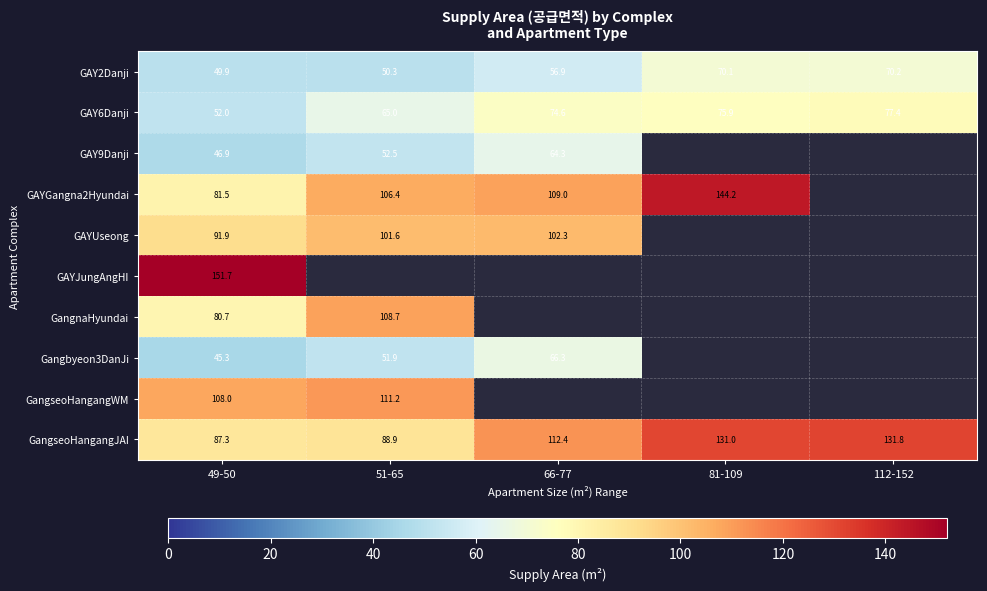

List the labels in order of GAY6Danji value, largest first.

112-152, 81-109, 66-77, 51-65, 49-50